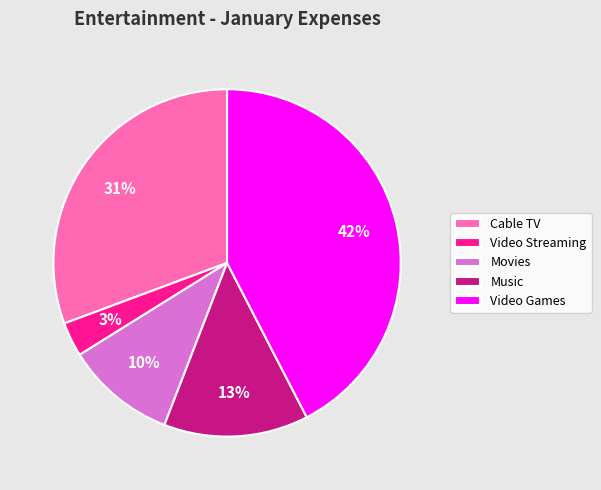

Is the sum of Video Games and Cable TV greater than half?

Yes